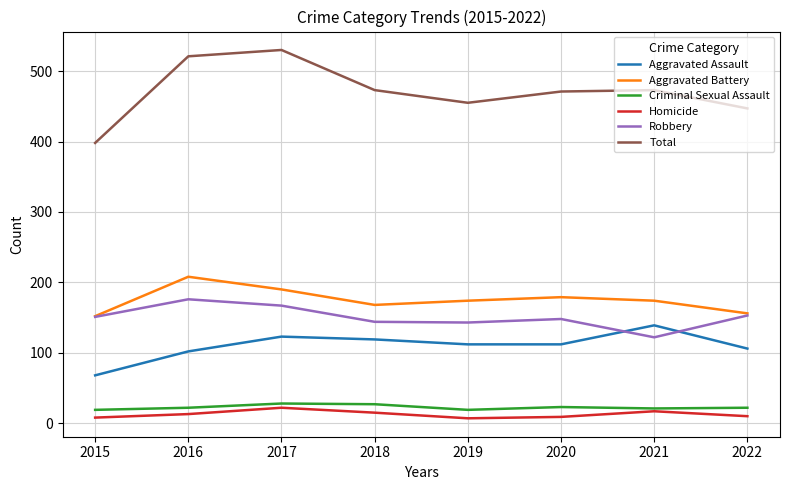

What is the difference between the second highest and minimum values in the Total series?

123